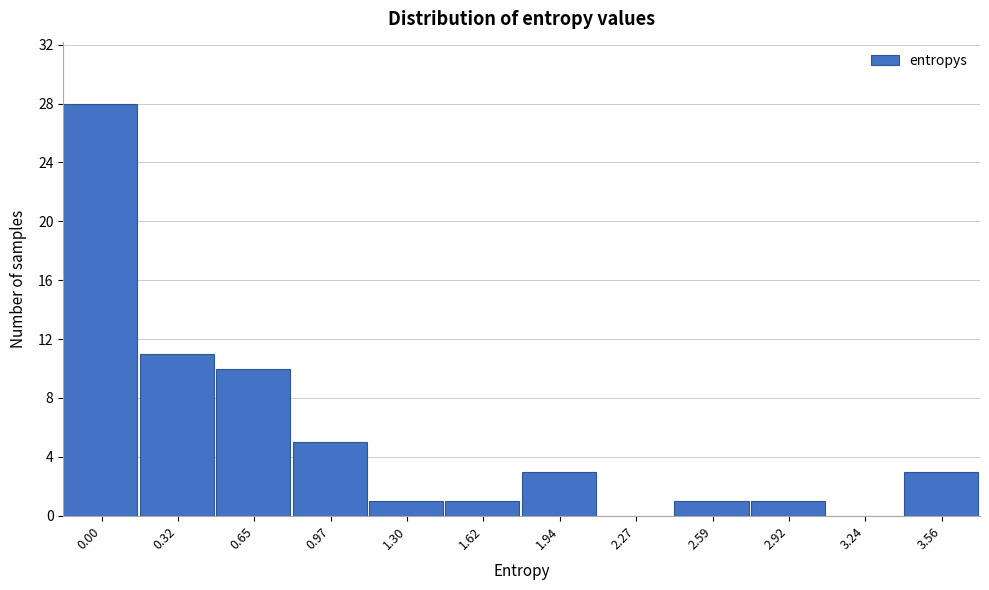

Reading left to right, transcribe all the data shown in this chart.

0.00=28	0.32=11	0.65=10	0.97=5	1.30=1	1.62=1	1.94=3	2.27=0	2.59=1	2.92=1	3.24=0	3.56=3